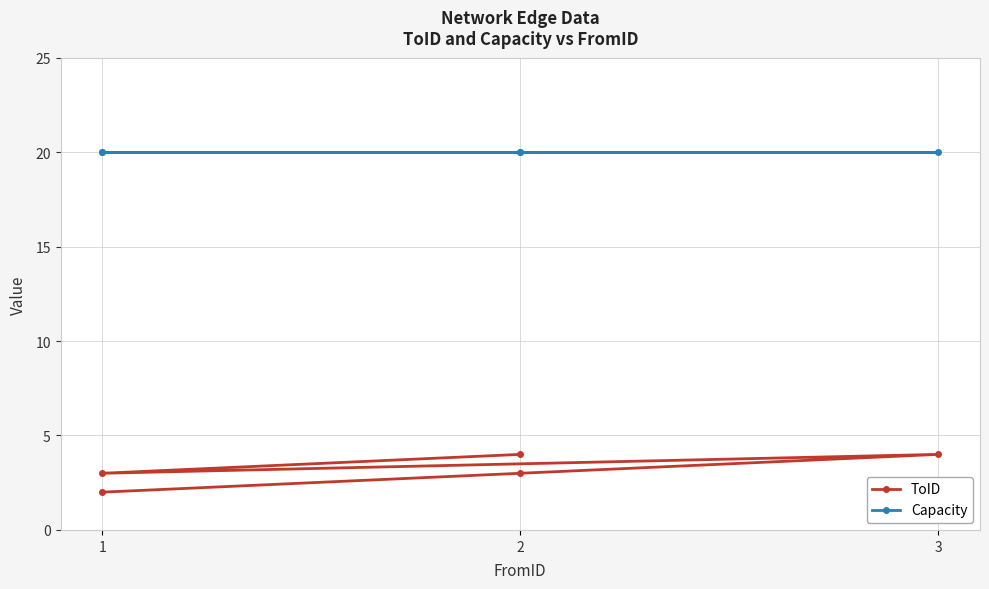

List the series in order of their overall mean, lowest first.

ToID, Capacity